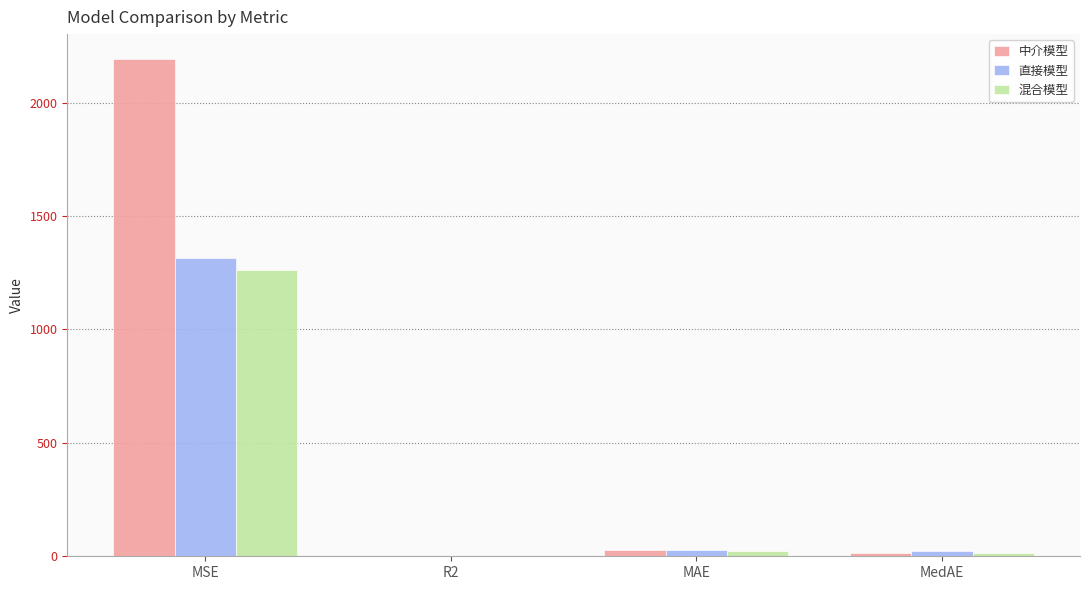

The value of 混合模型 at MSE is 1918.3. True or false?

False